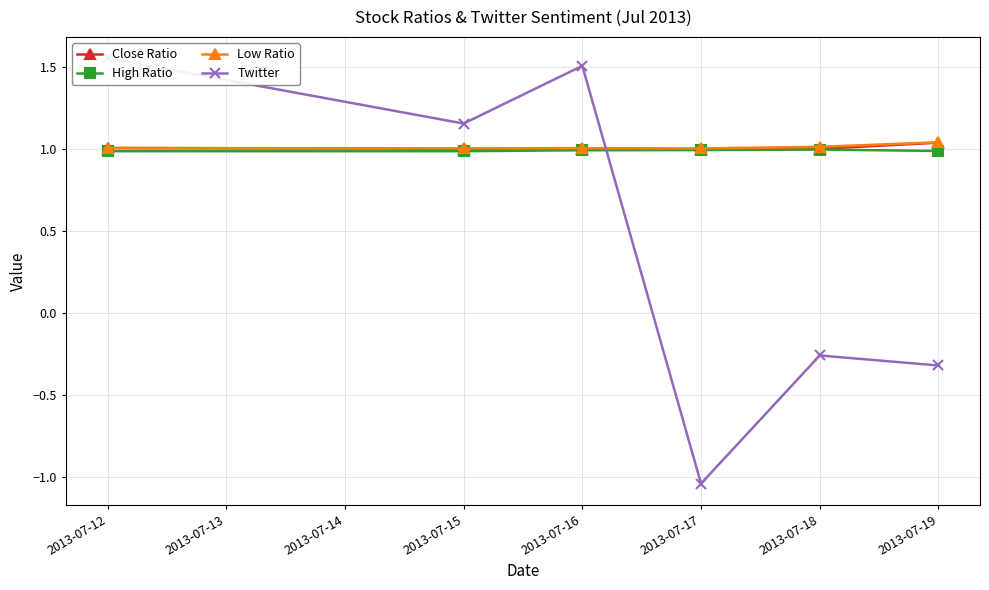

How many lines are shown in the chart?

4